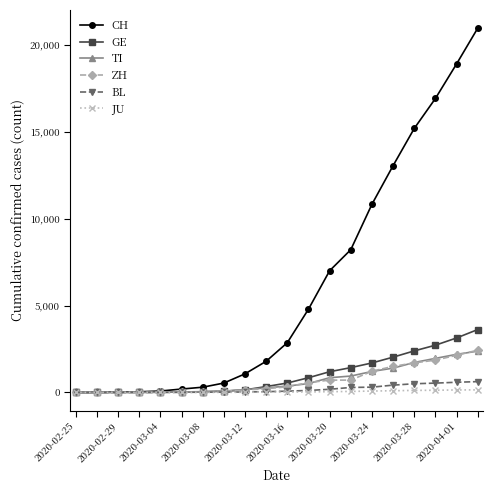

At how many categories does at least one series exceed 14952?

4